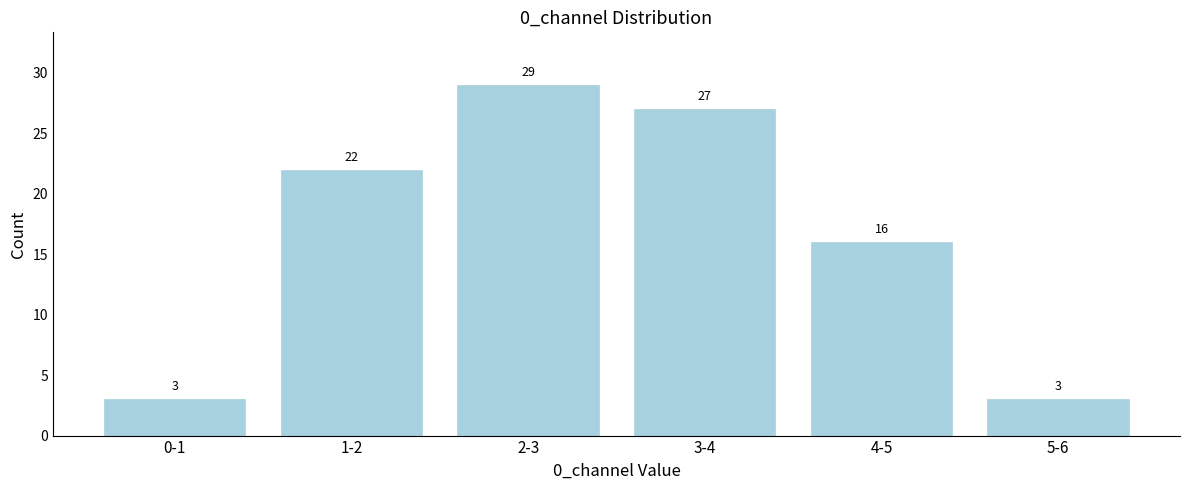

Reading left to right, what are all the values shown in this chart?

0-1=3	1-2=22	2-3=29	3-4=27	4-5=16	5-6=3